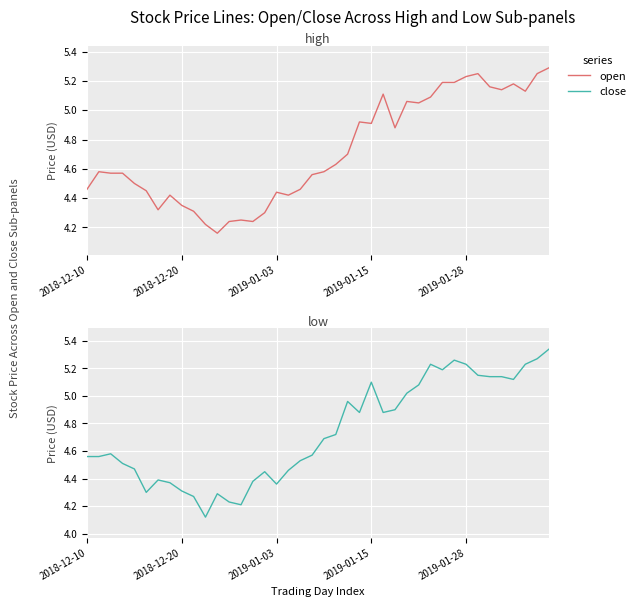

What are all the series names shown in the legend?

open, close